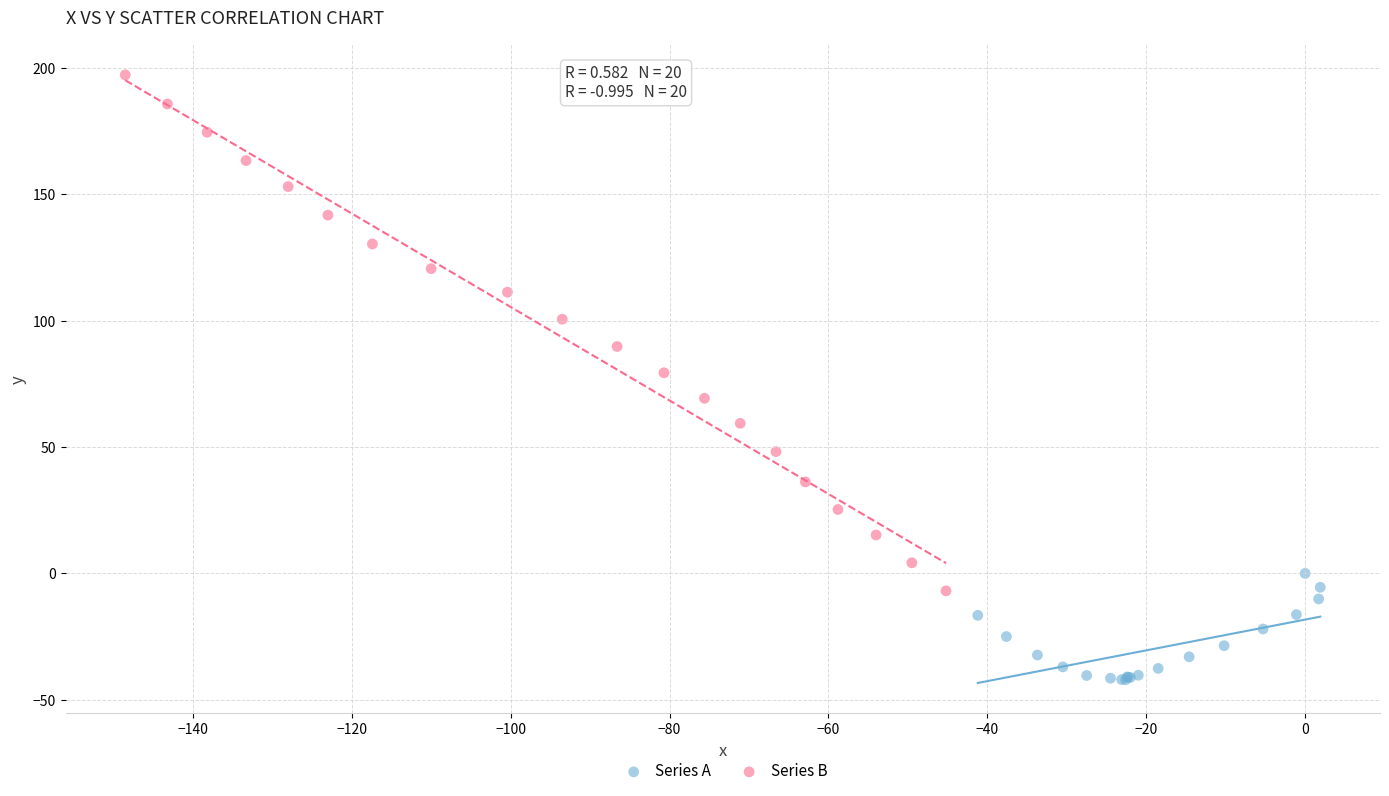

Which series has the largest Y range (max minus min)?

Series B